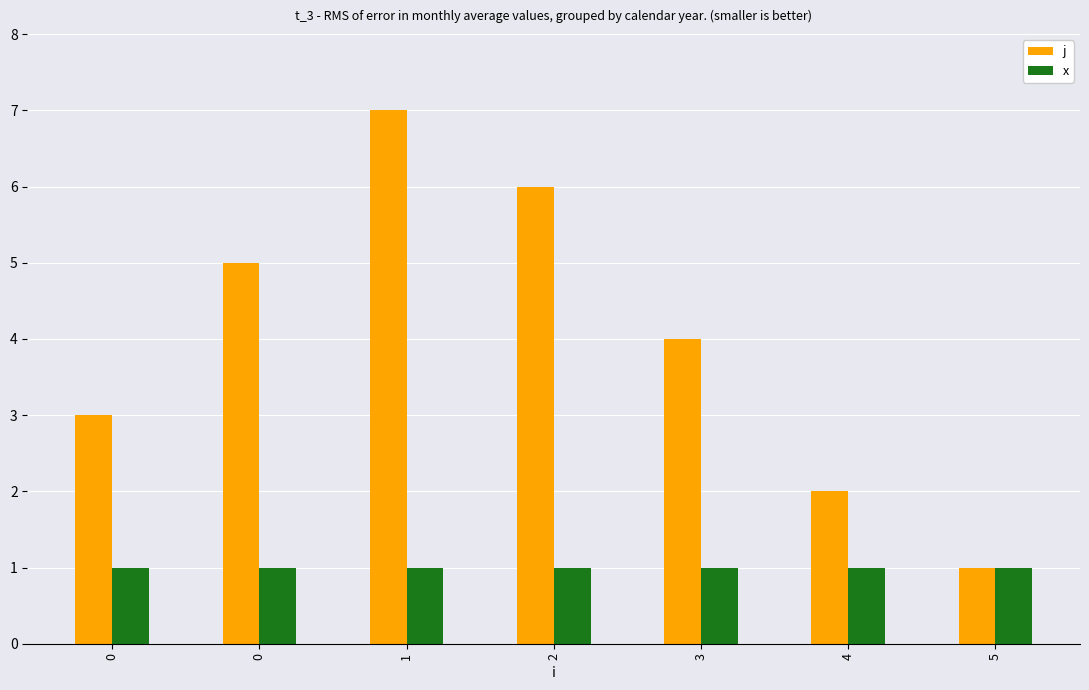

Reading left to right, extract all data points from this chart.

j: 3	5	7	6	4	2	1
x: 1	1	1	1	1	1	1